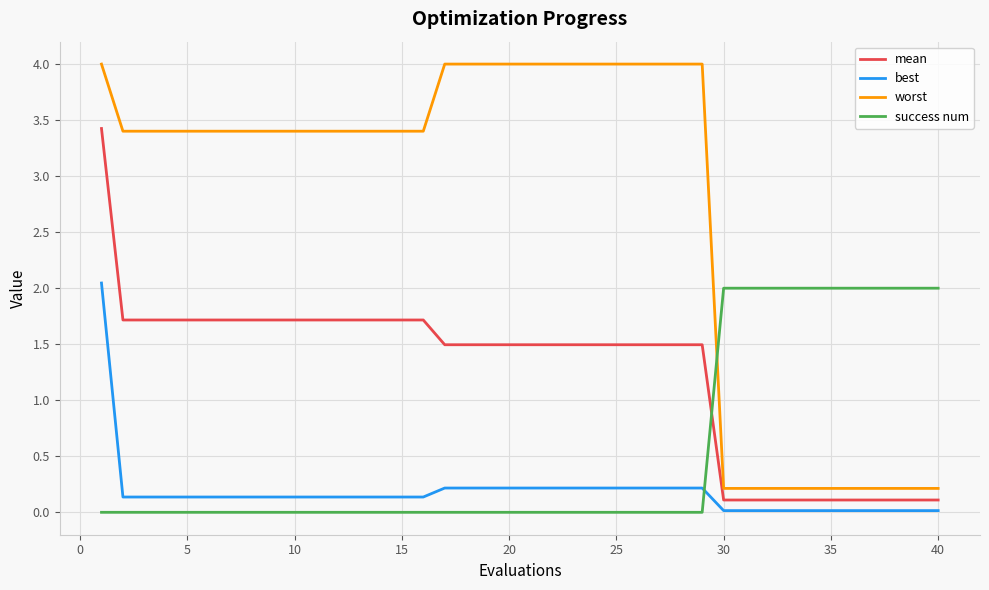

True or false: best and worst cross at least once.

False